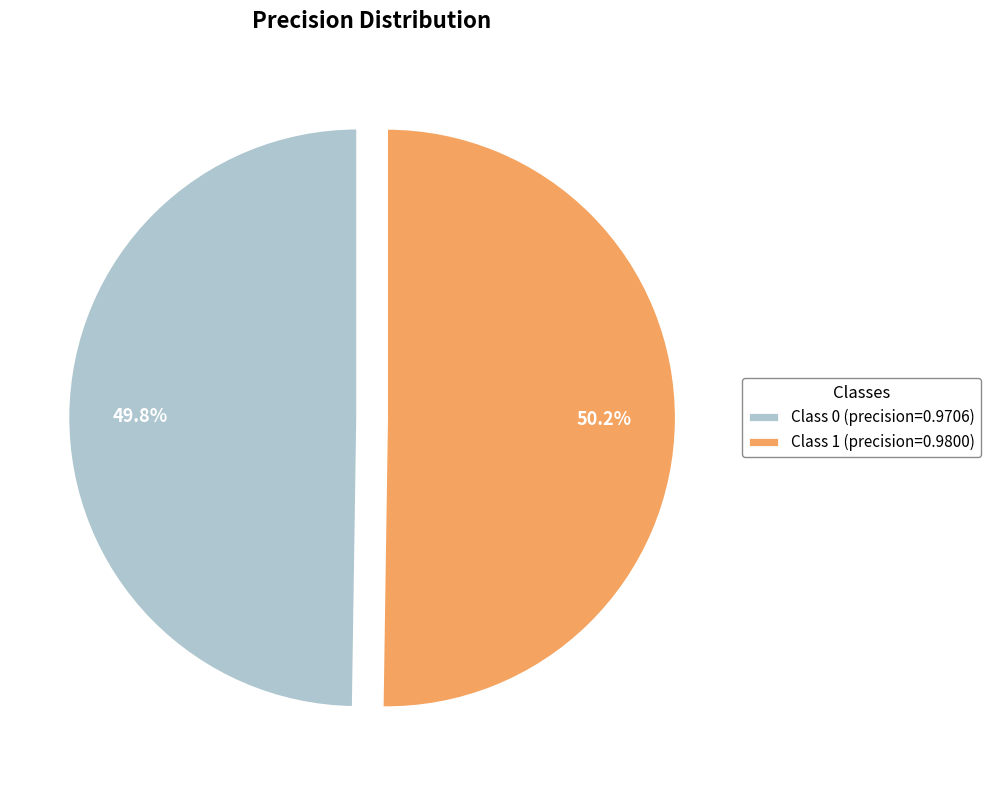

Is there a majority slice in this chart?

Yes